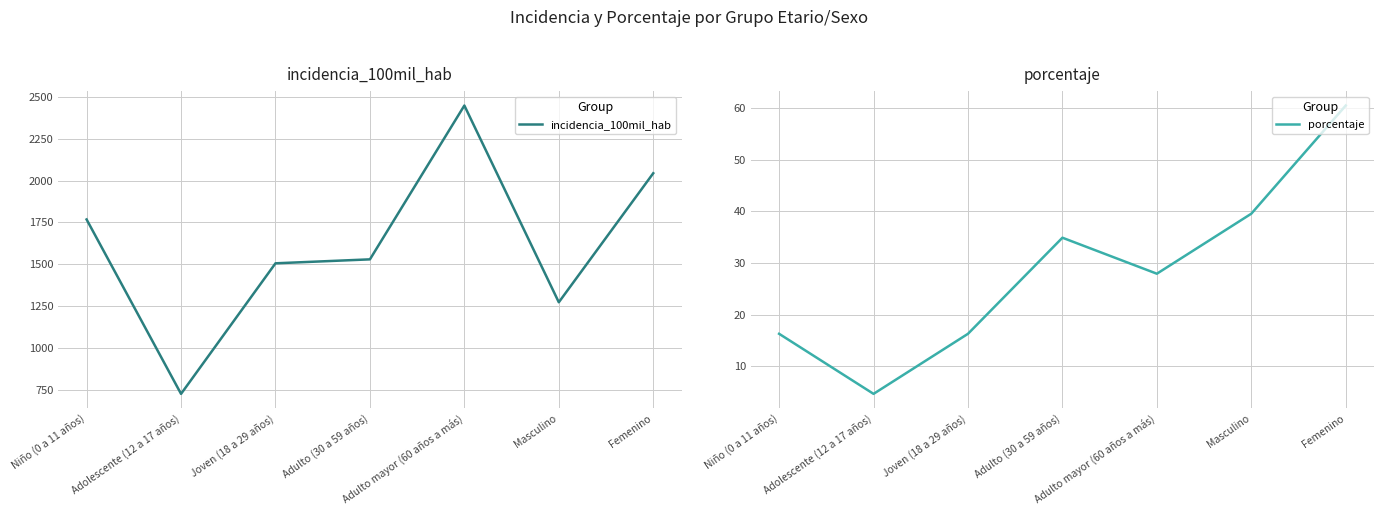

Where does the porcentaje series first go above 27?

Adulto (30 a 59 años)